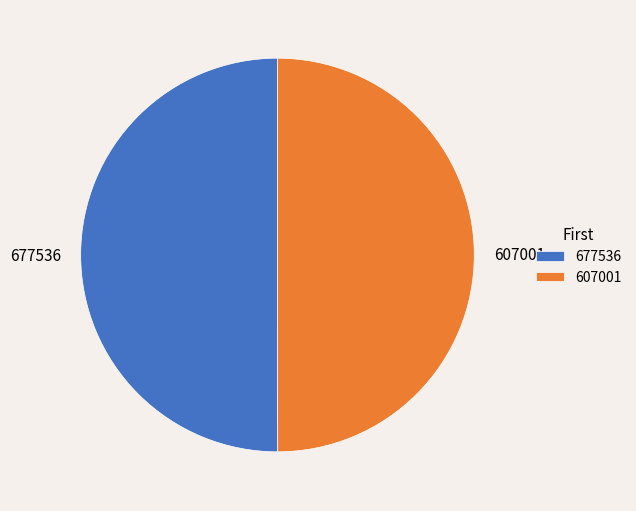

The 607001 slice represents 37% of the pie. True or false?

False